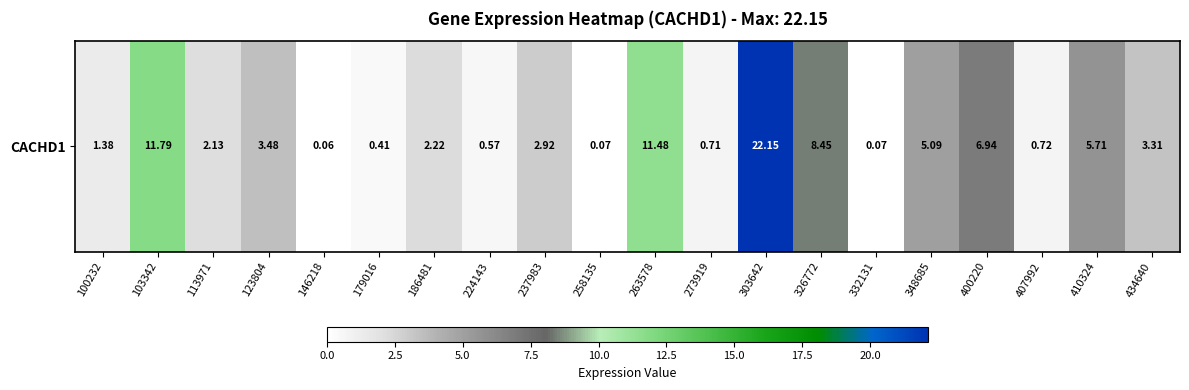

True or false: the data shows 2.2 at 186481.

True